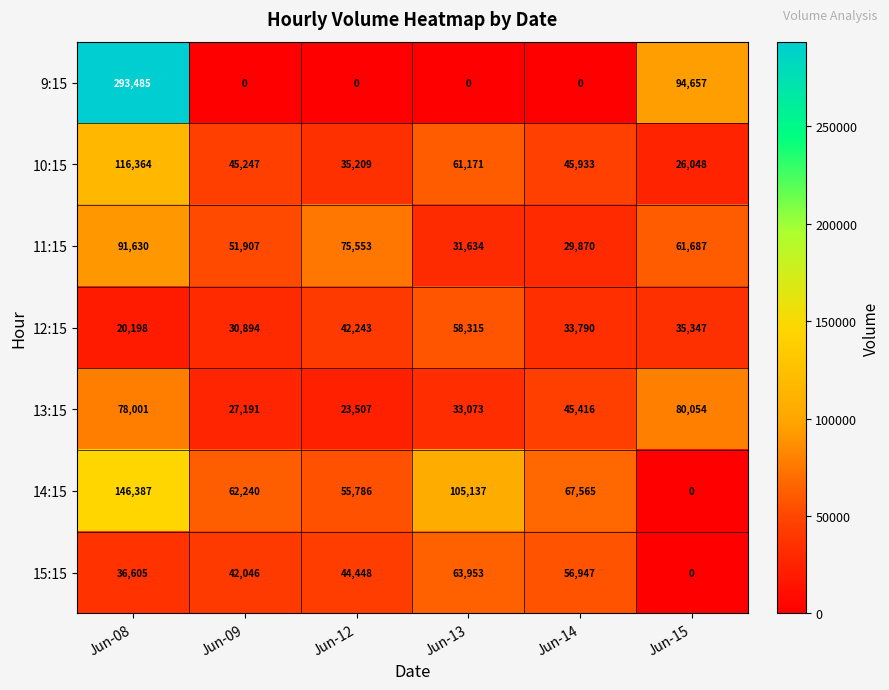

What is the difference between the maximum and minimum values in the 13:15 series?

56547